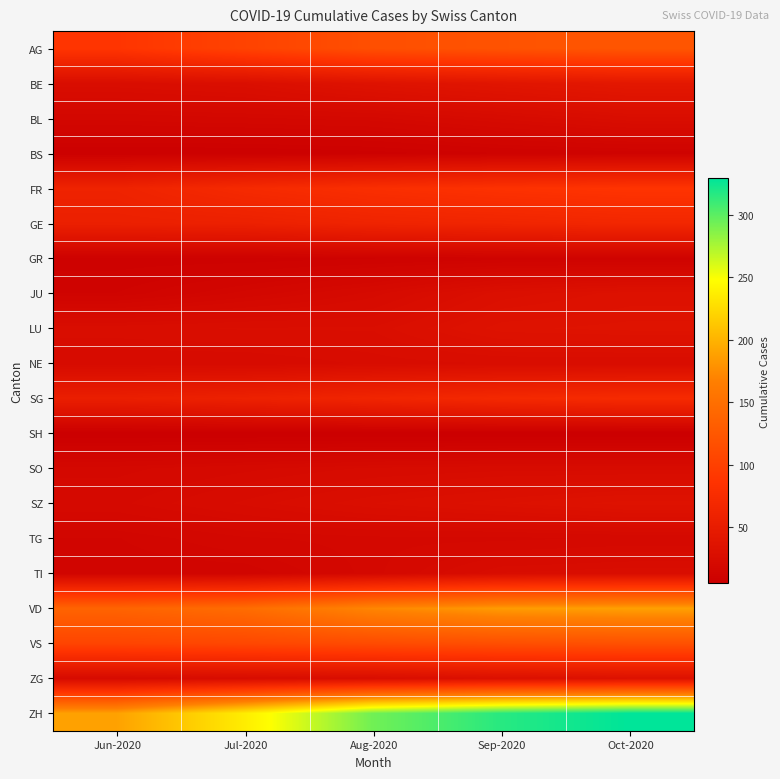

What is the spread (max minus min) of values at Jul-2020?

232